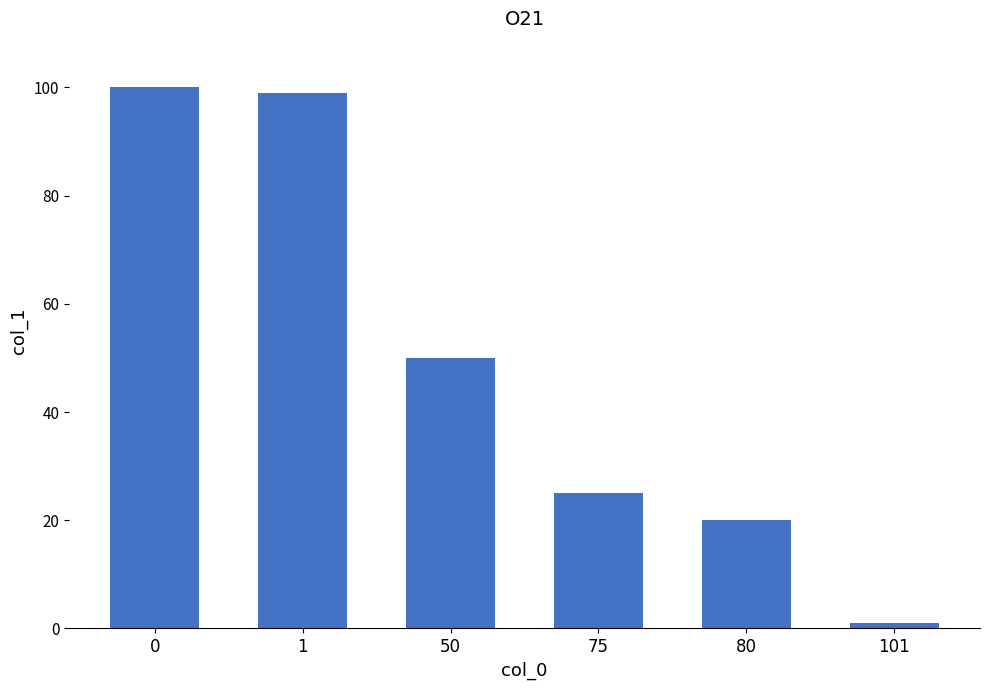

Are the bars horizontal?

No